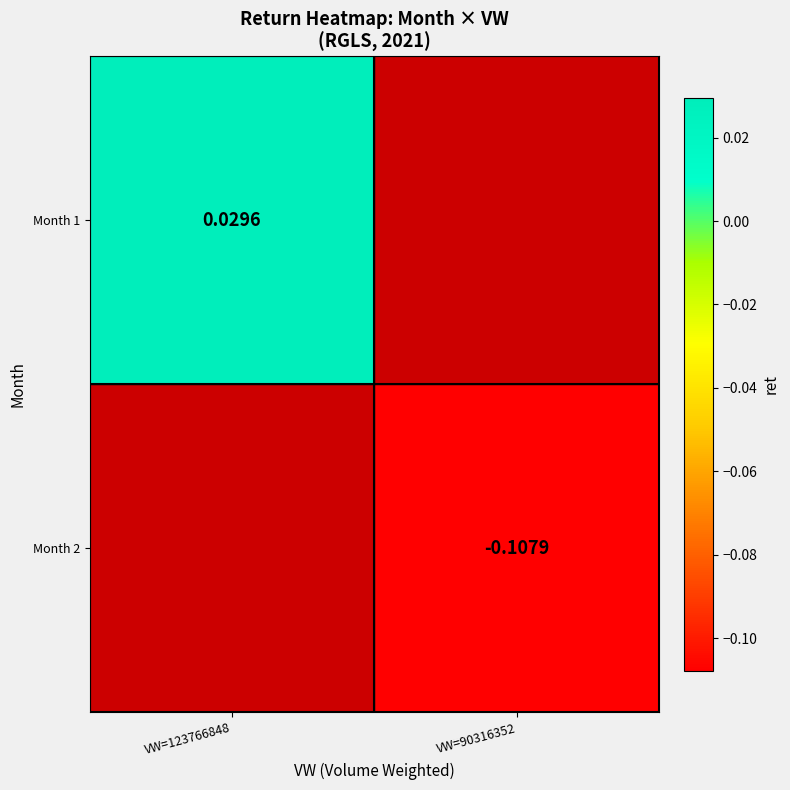

Where is Month 1 nearest to the value 0?

VW=123766848